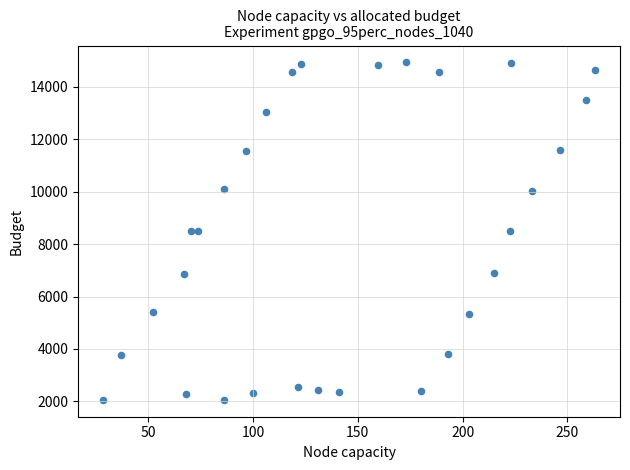

What is the range of Y values (max minus min)?

12883.6